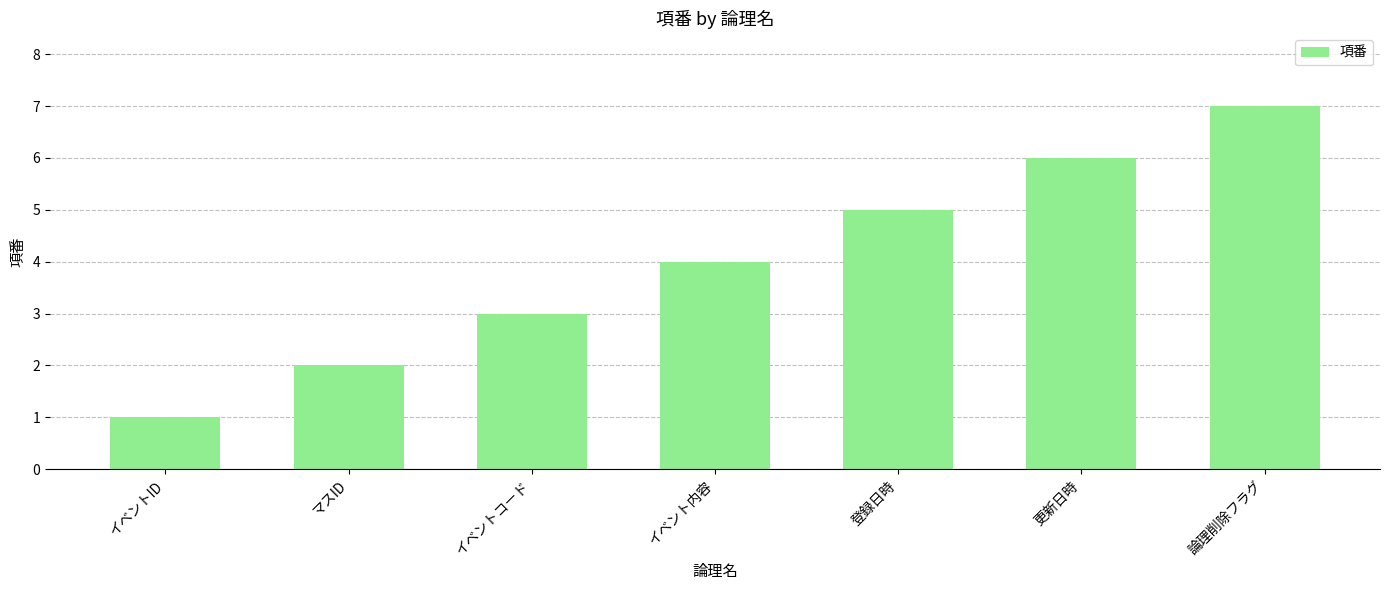

What is the difference between the maximum and minimum values?

6